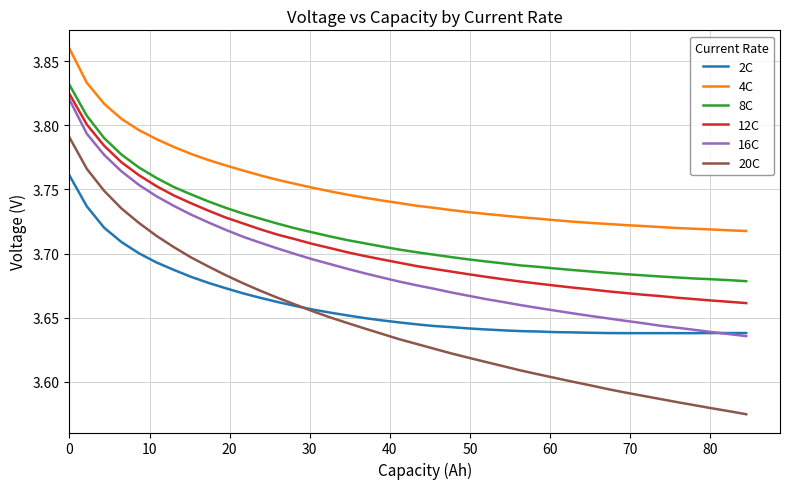

Which series has the largest range (max minus min)?

20C